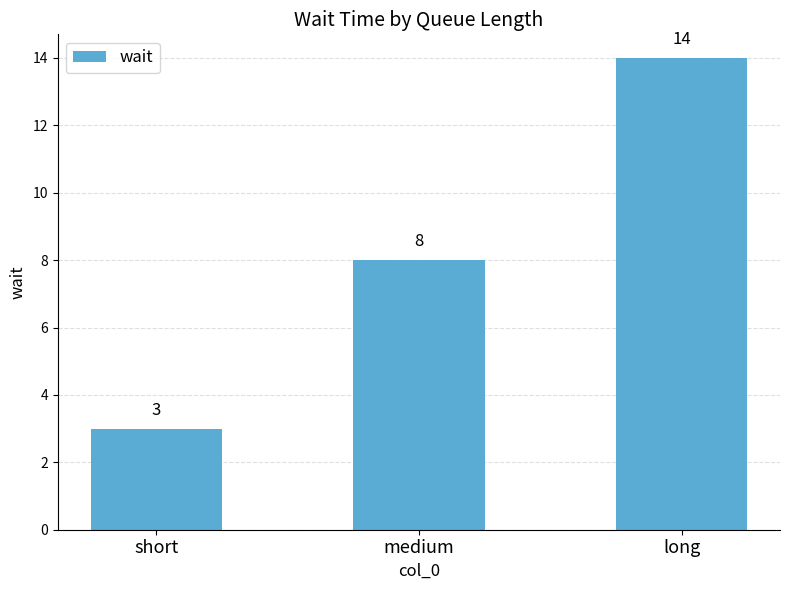

Count the values in the range 3 to 14.

3